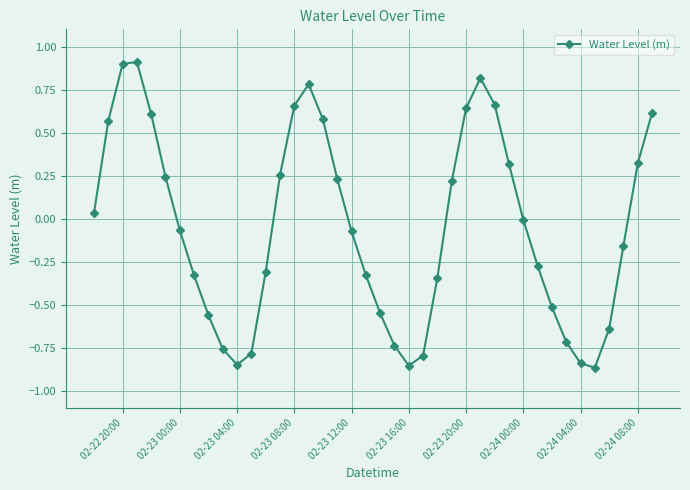

What is the maximum value shown in the chart?

0.9